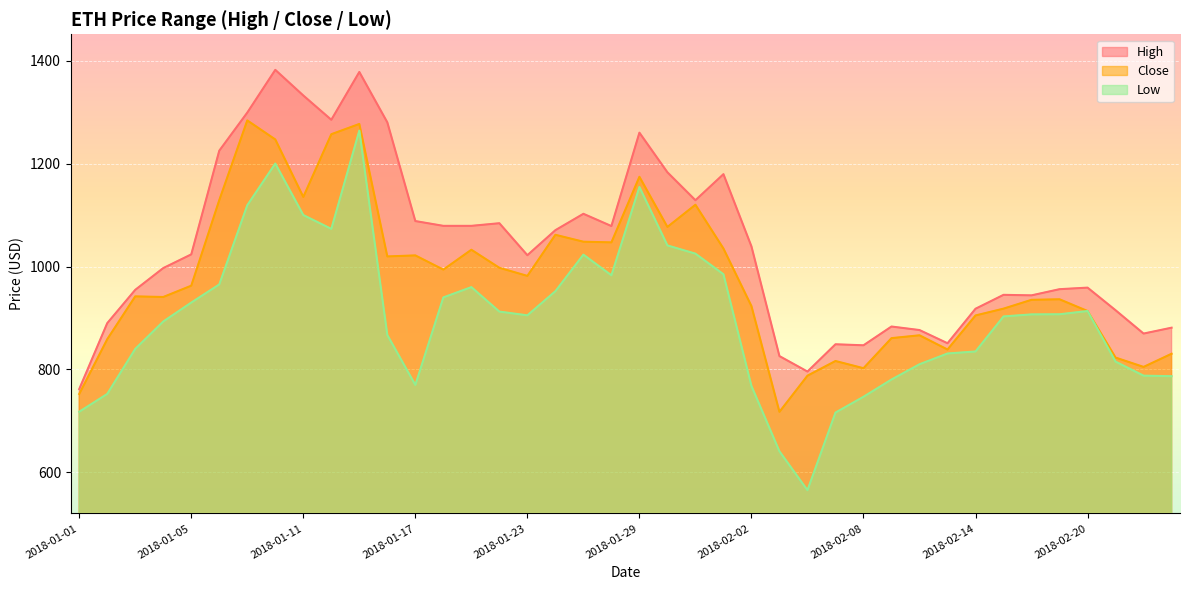

The value of Close at 2018-01-11 is 1135.1. True or false?

True